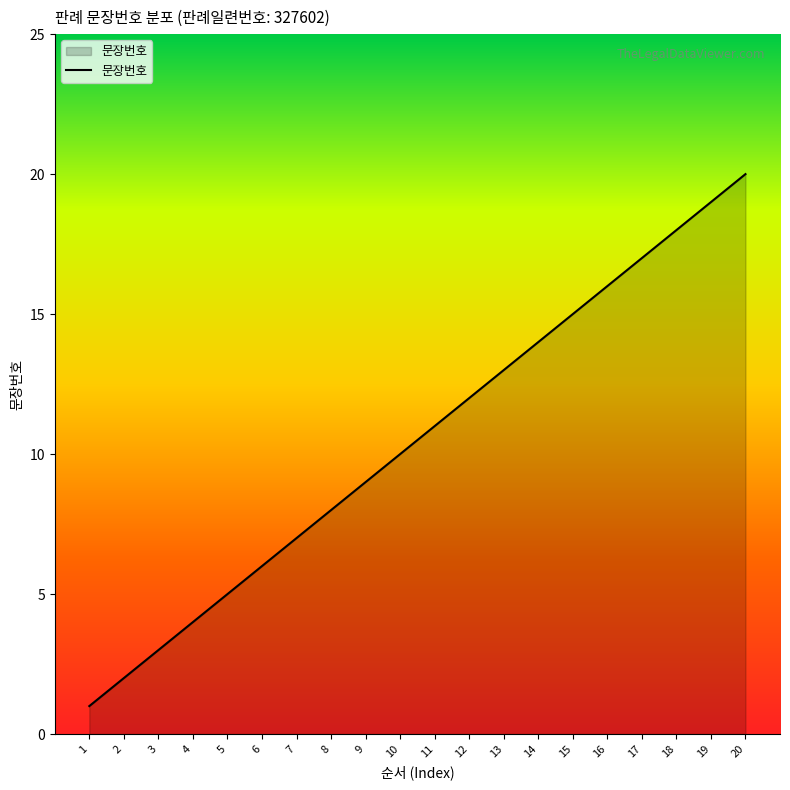

What is the greatest value displayed?

20